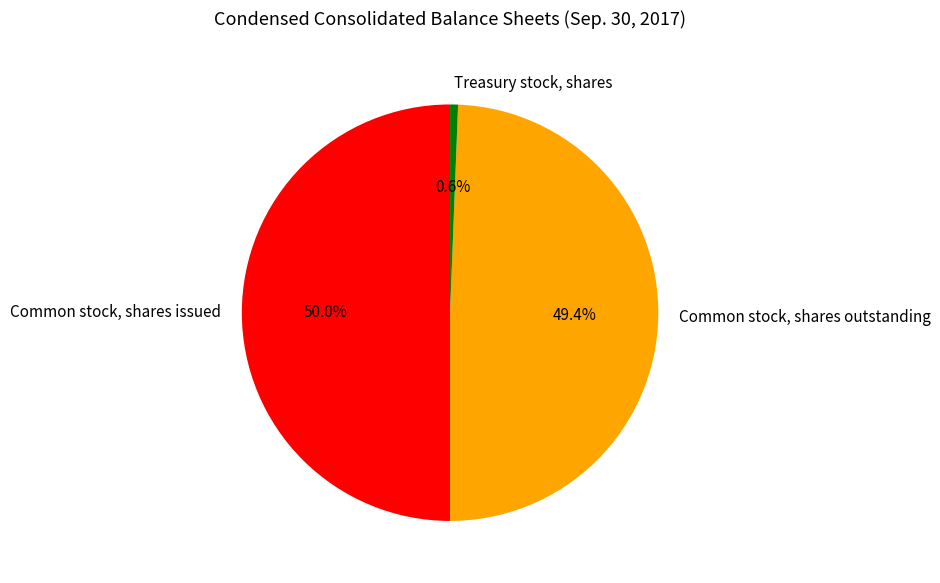

Is it true that Treasury stock, shares is 1% of the pie?

True